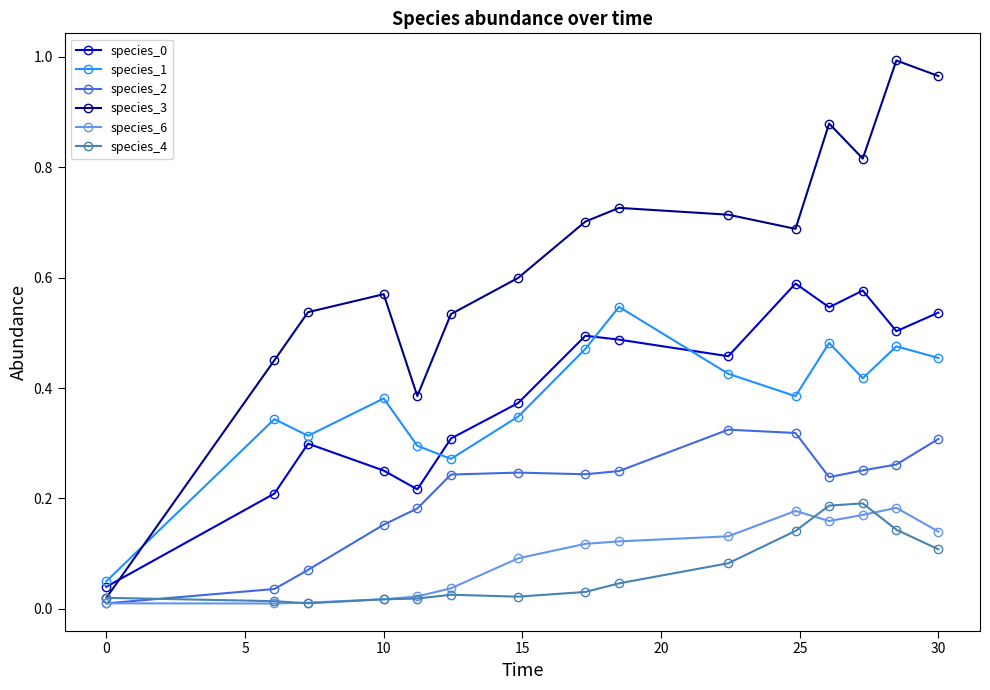

True or false: species_0 has more than 1 points higher than both neighbors.

True